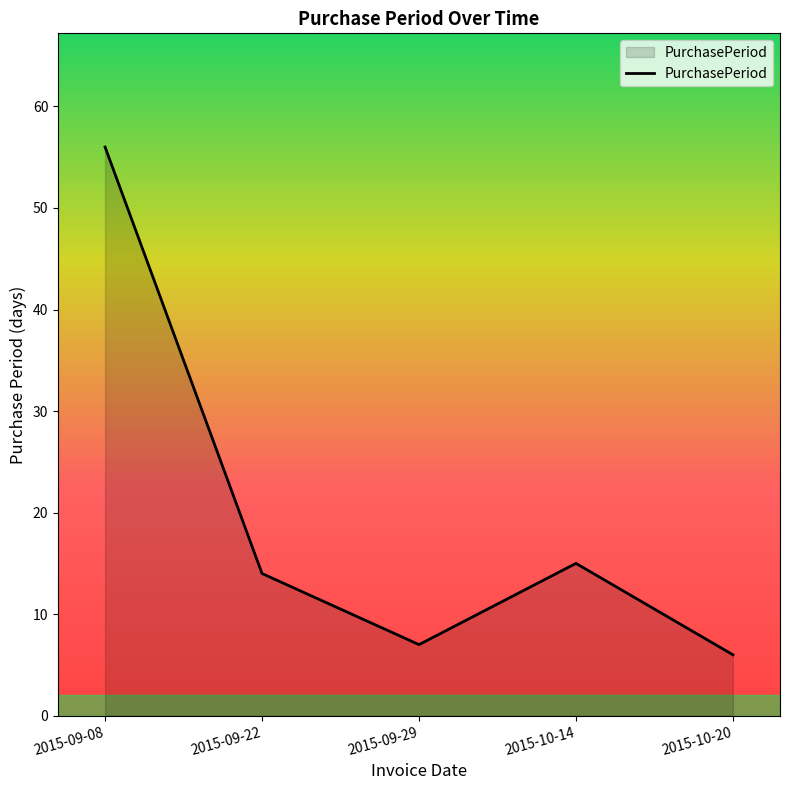

Between 2015-09-08 and 2015-10-14, which is larger?

2015-09-08